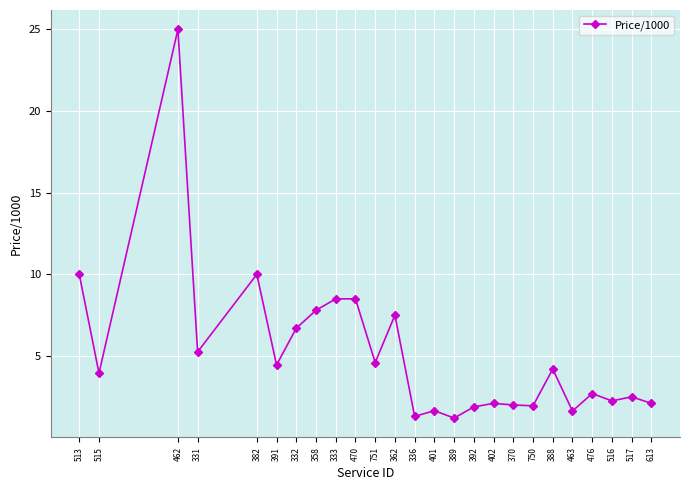

How many lines are shown in the chart?

1